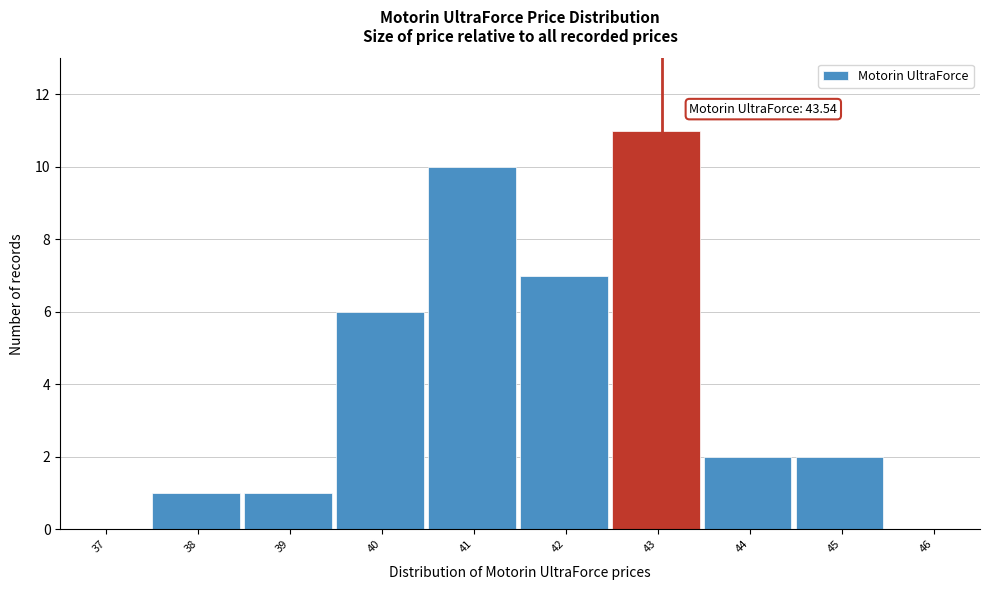

Reading right to left, extract all data points from this chart.

46=0	45=2	44=2	43=11	42=7	41=10	40=6	39=1	38=1	37=0